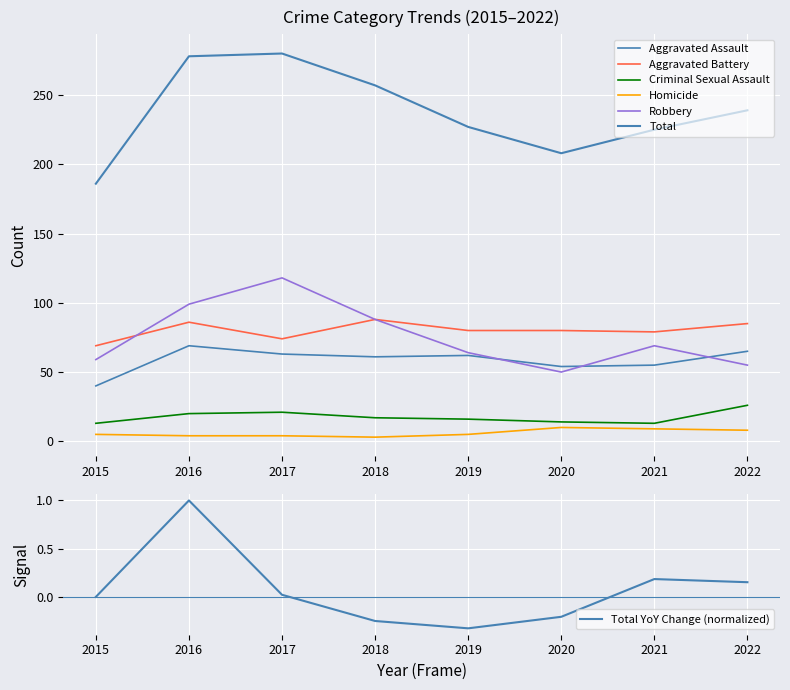

What is the difference between the maximum and second lowest values in the Total series?

72